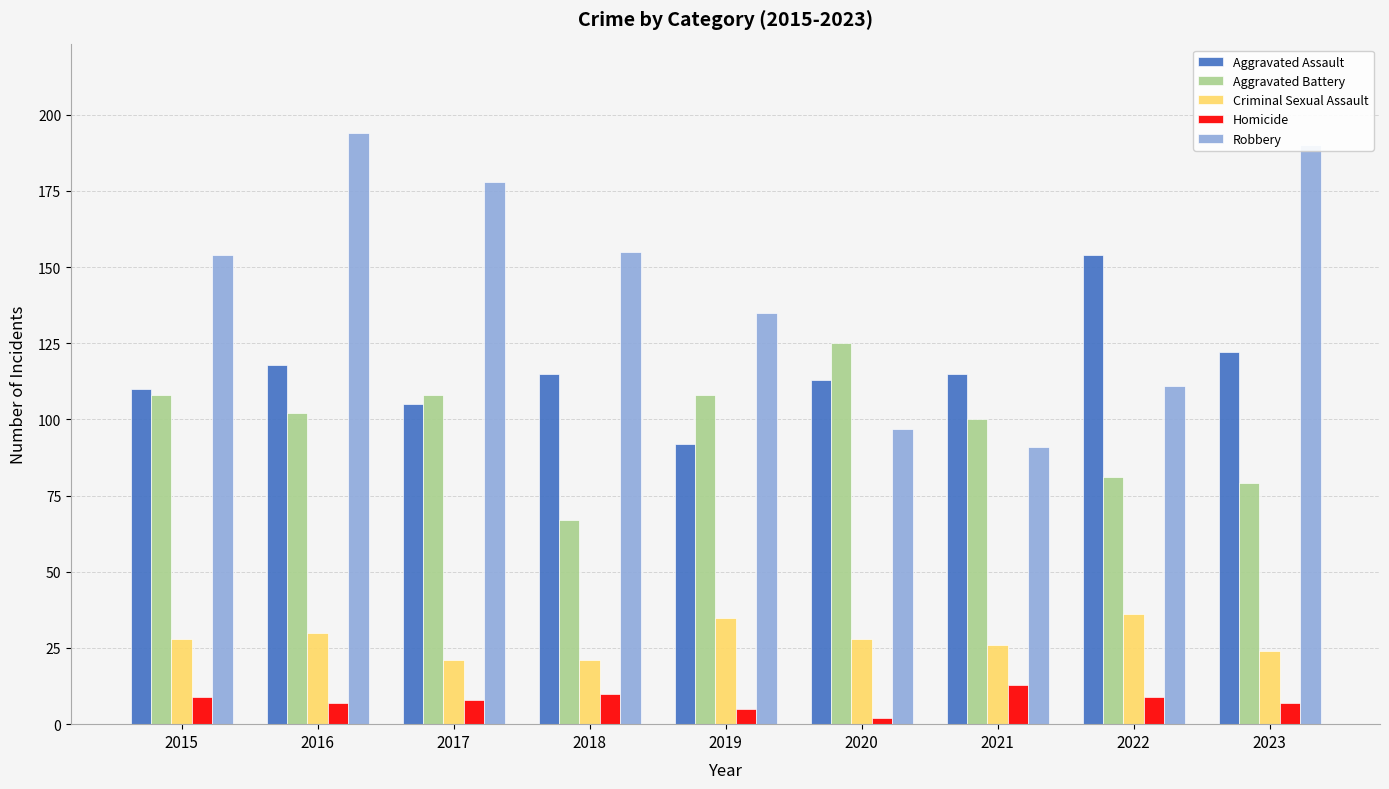

What is the value of the Homicide bar at the 6th from the left?

2